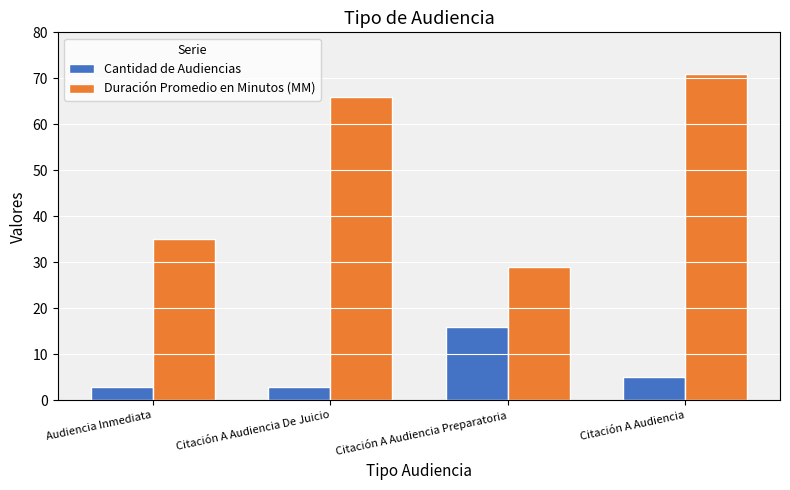

How many bars are there in each group?

2